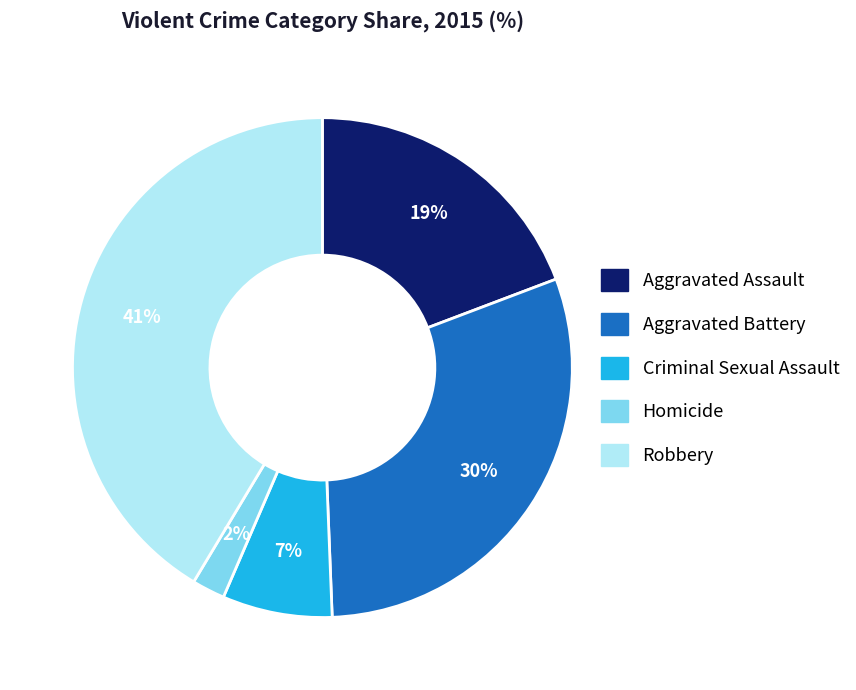

The Robbery slice represents 41% of the pie. True or false?

True